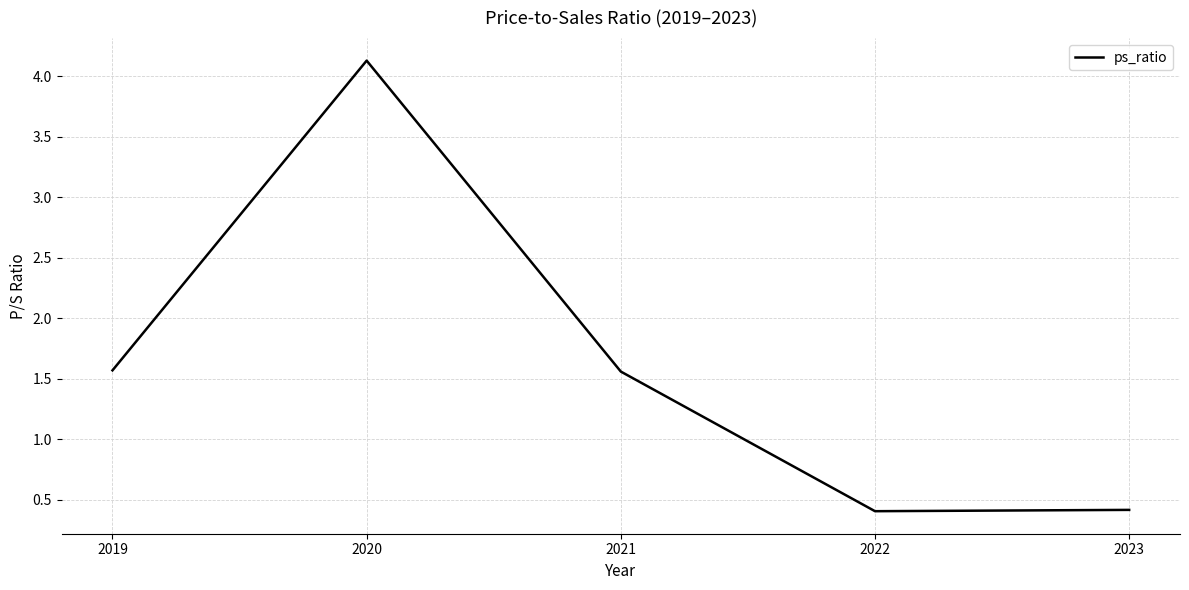

Reading right to left, extract all data points from this chart.

2023=0.4	2022=0.4	2021=1.6	2020=4.1	2019=1.6